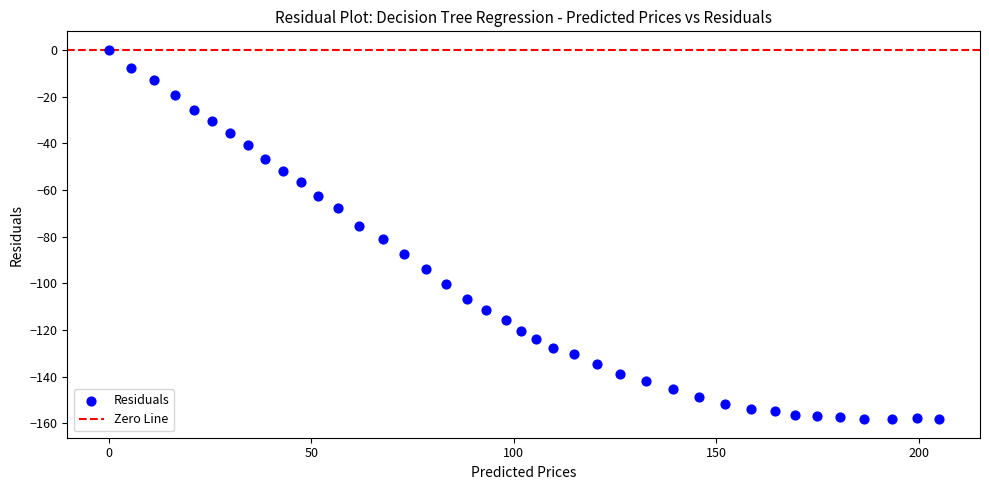

What is the range of X values (max minus min)?

204.9